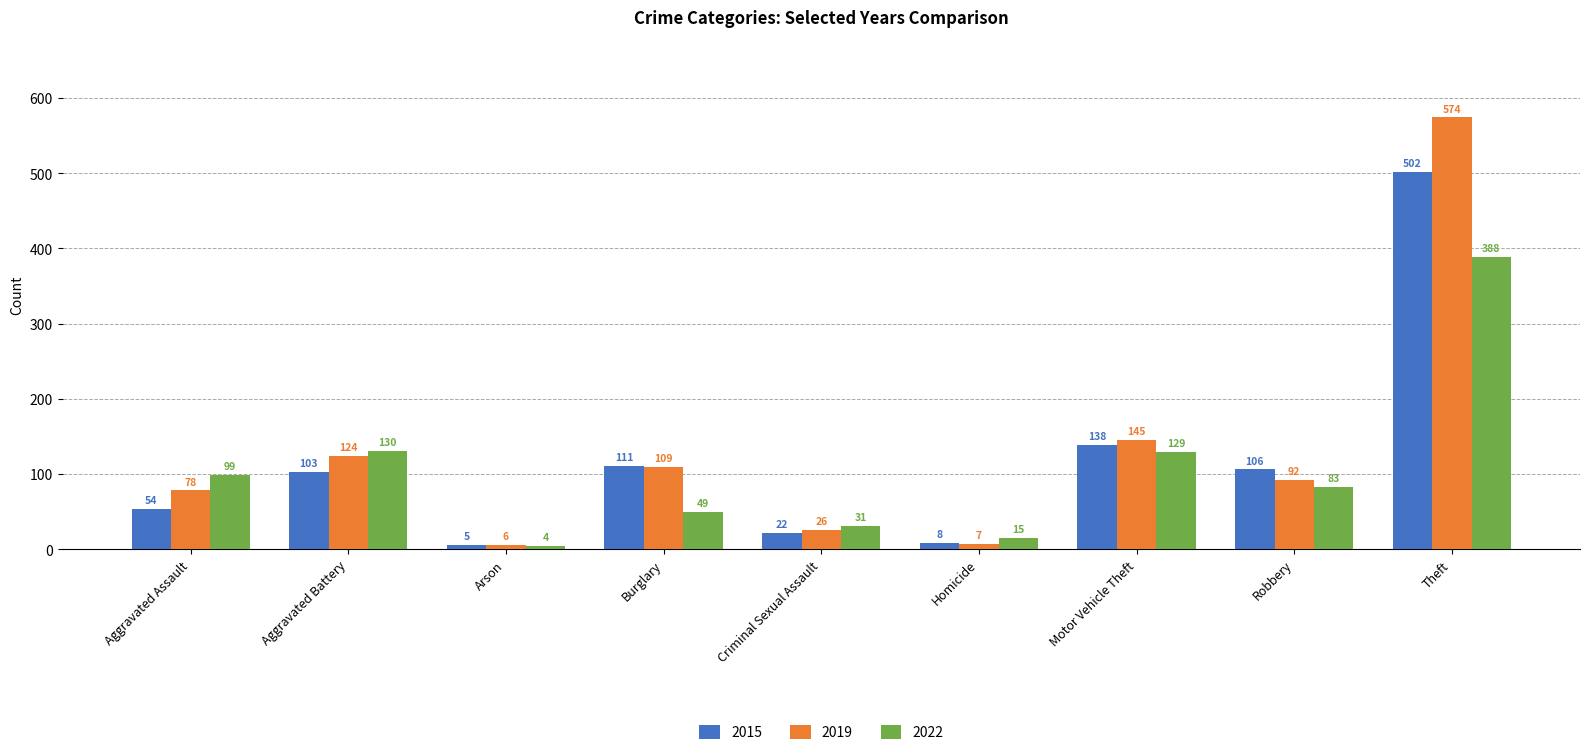

Which series has the largest total across all categories?

2019